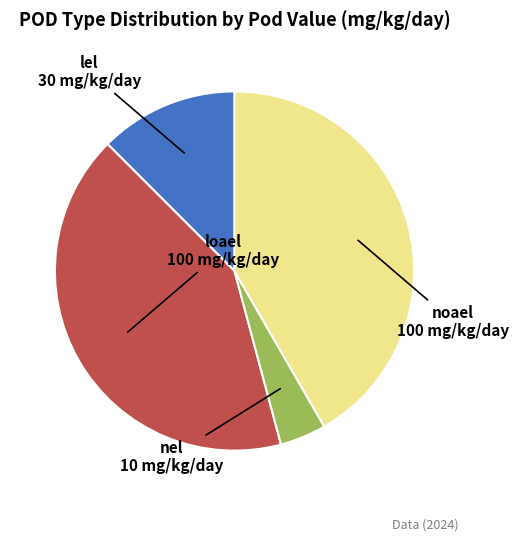

How many slices are in this pie chart?

4